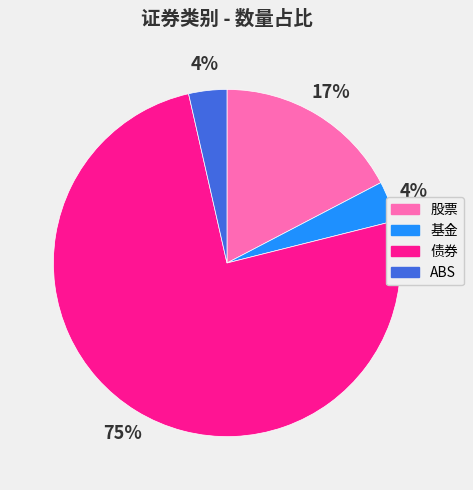

To the nearest percent, what portion does 股票 represent?

17%